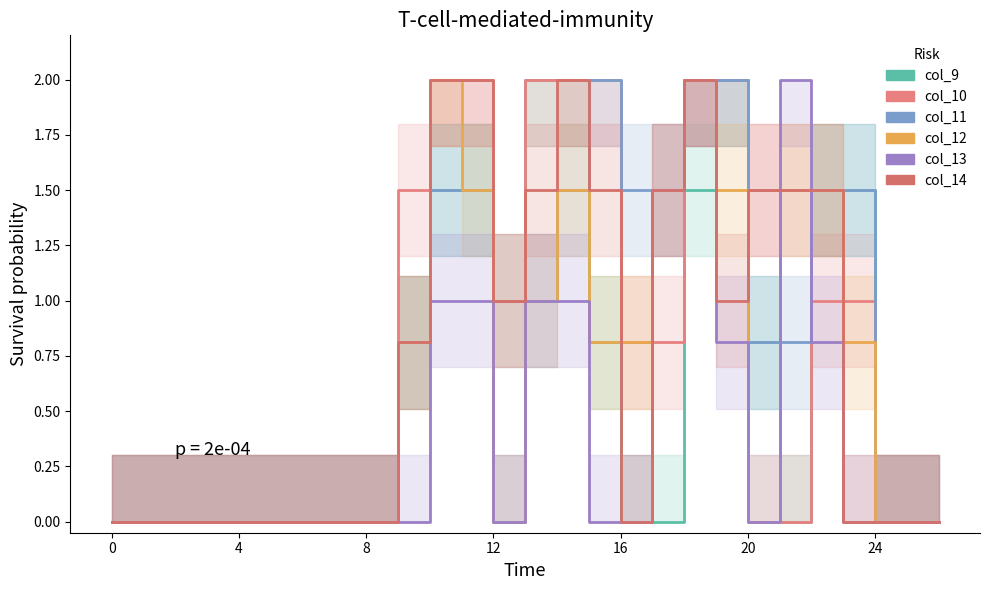

Which series has the widest spread of values?

col_9